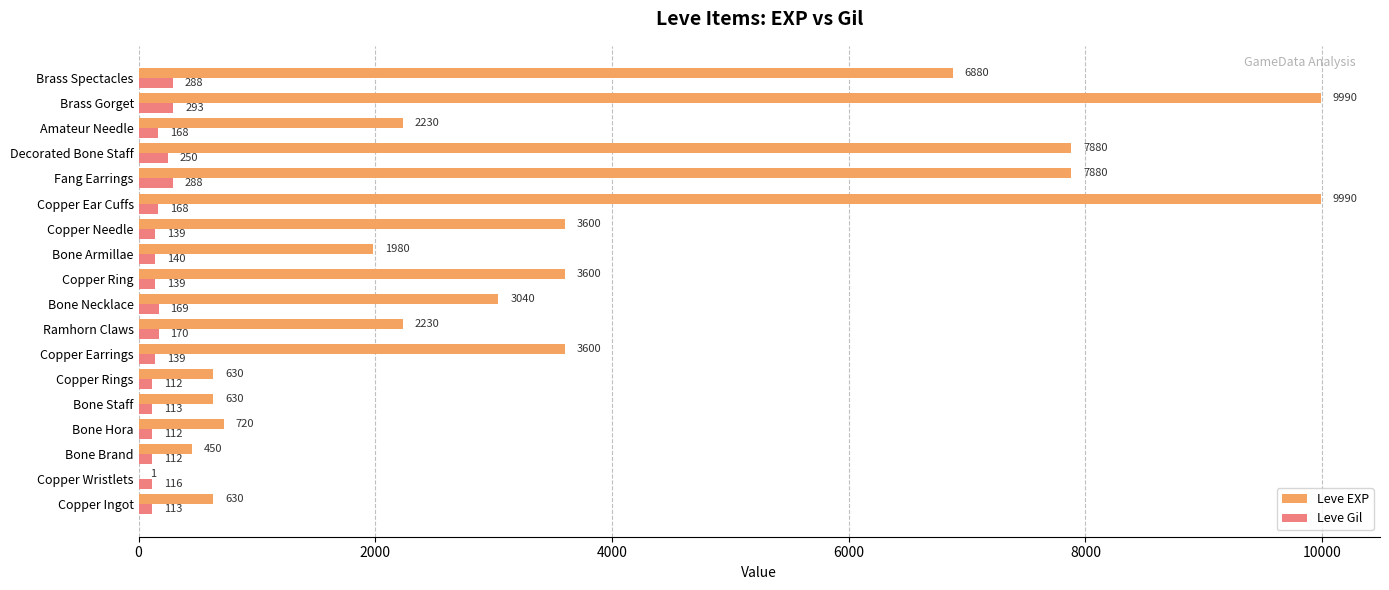

How many distinct data groups are displayed?

2